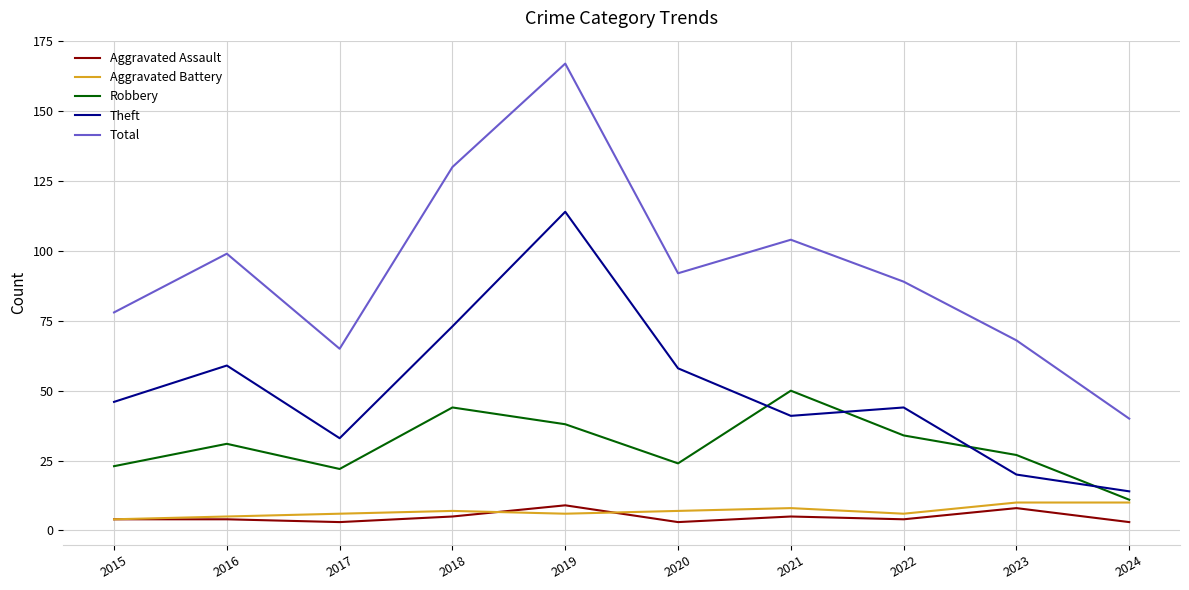

The Total series shows 99 at 2016. True or false?

True